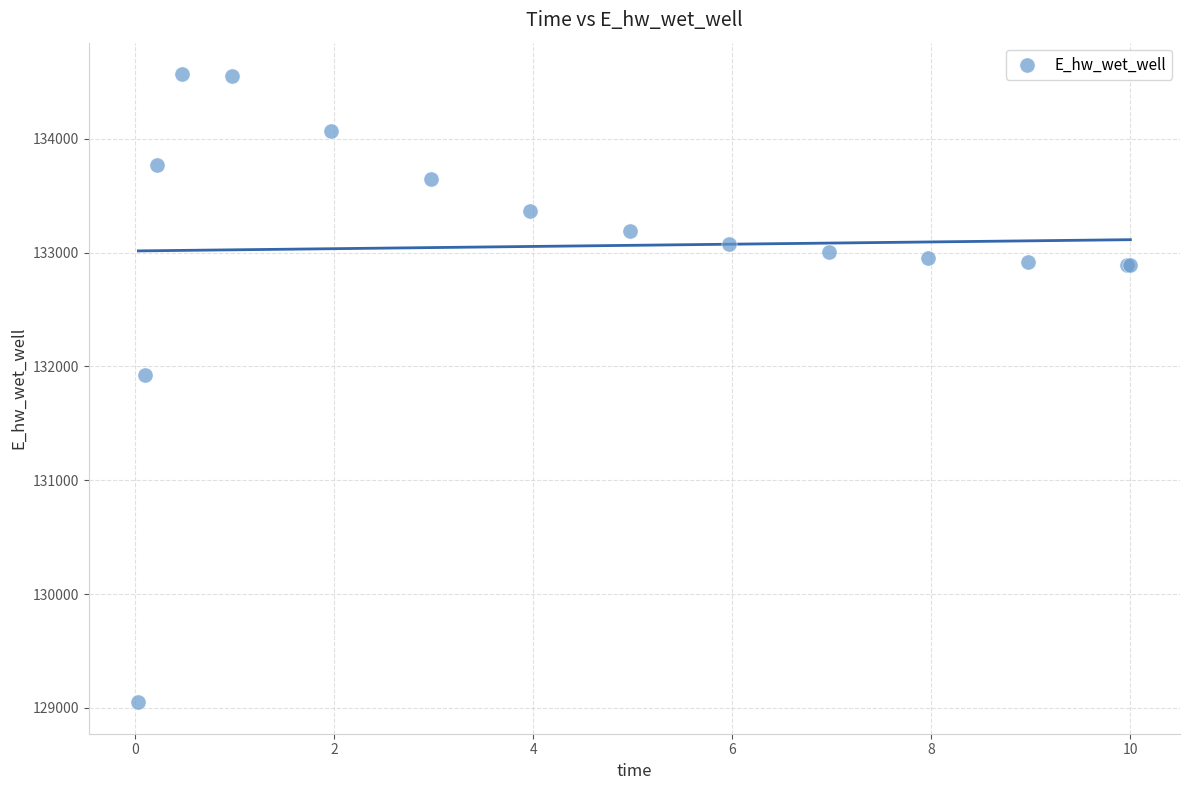

What Y value in the scatter plot is closest to 131809?

131928.9